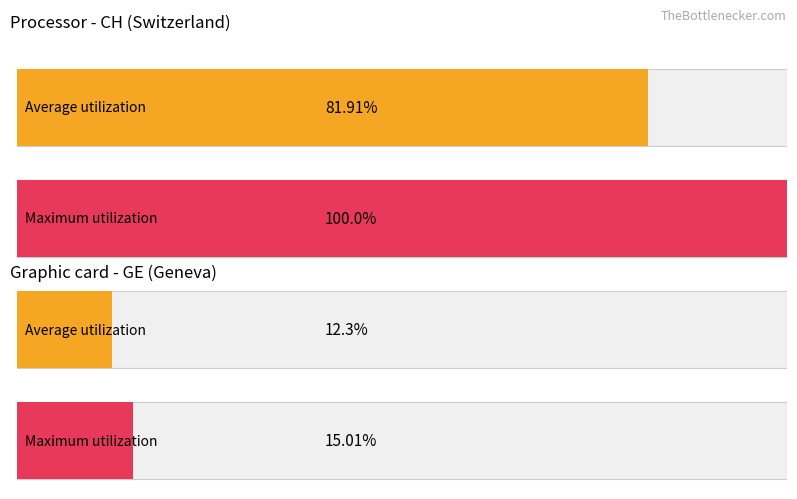

Is the value of Maximum utilization at CH greater than the value of Average utilization at GE?

Yes